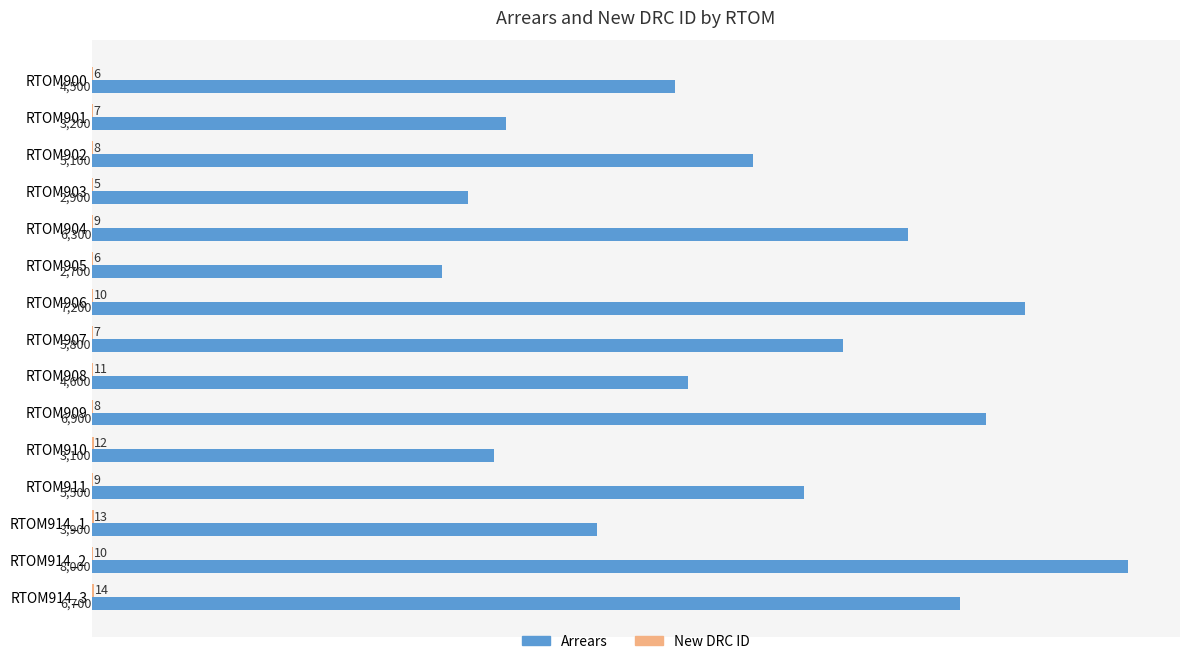

What is the sum of the Arrears values at RTOM900 and RTOM911?

10000